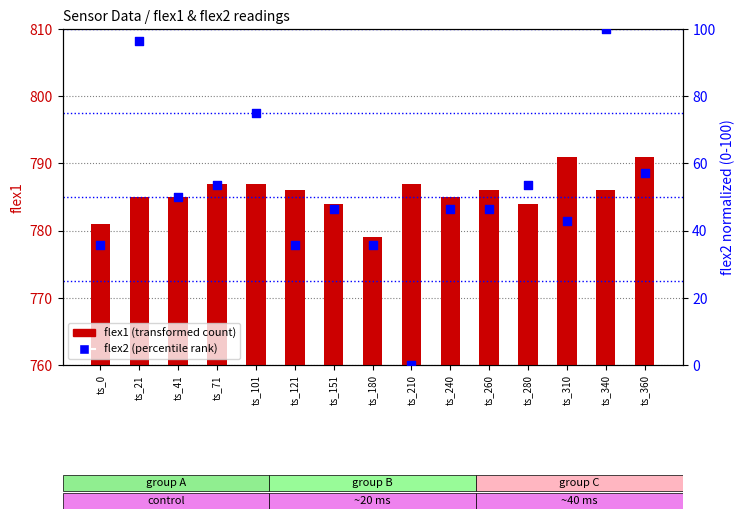

Is the value of flex2 (normalized) at ts_21 greater than the value of flex1 at ts_210?

No